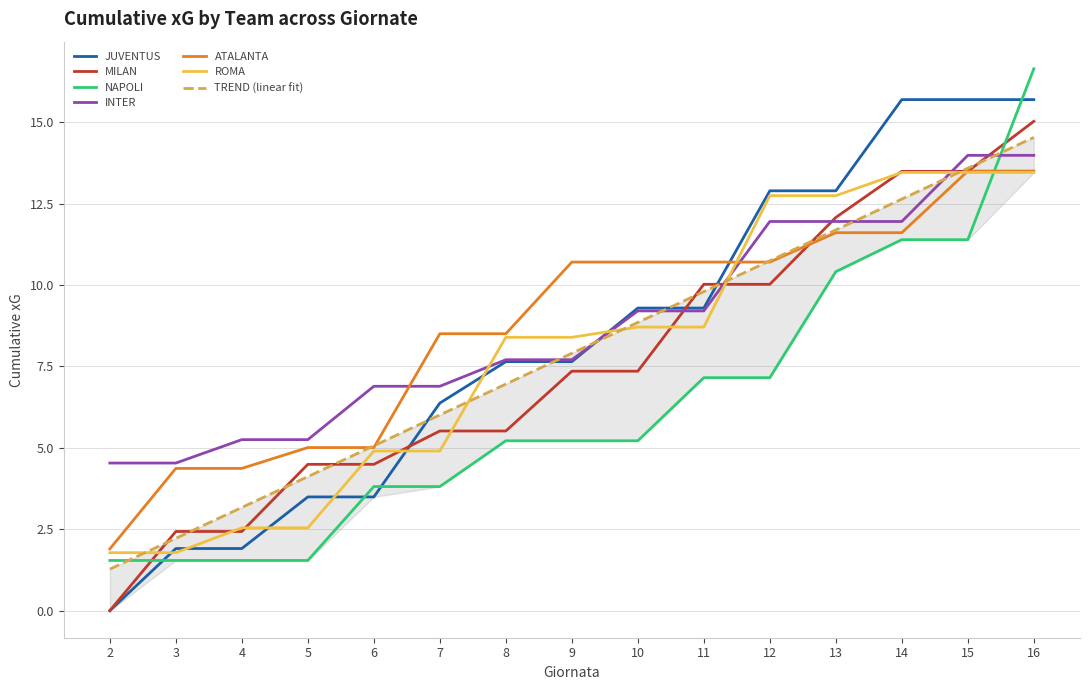

Is the value of INTER at 14 greater than the value of NAPOLI at 5?

Yes